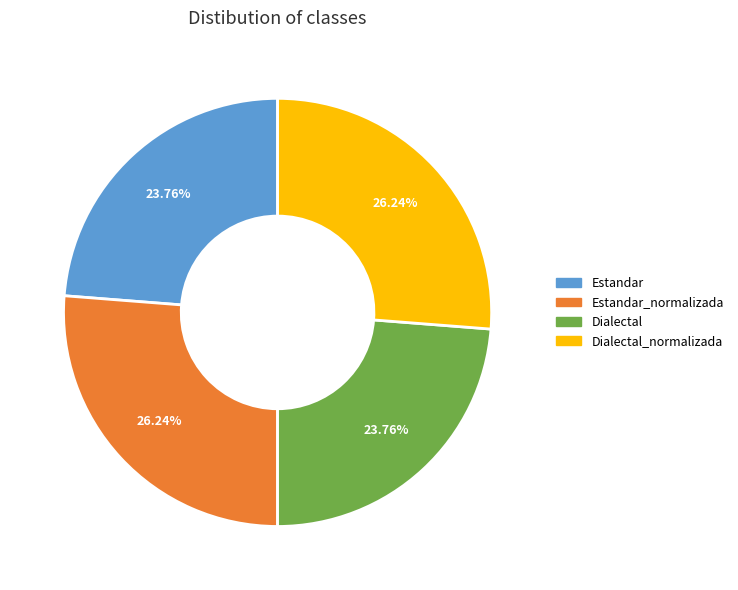

Is there any slice that represents more than half of the pie?

No